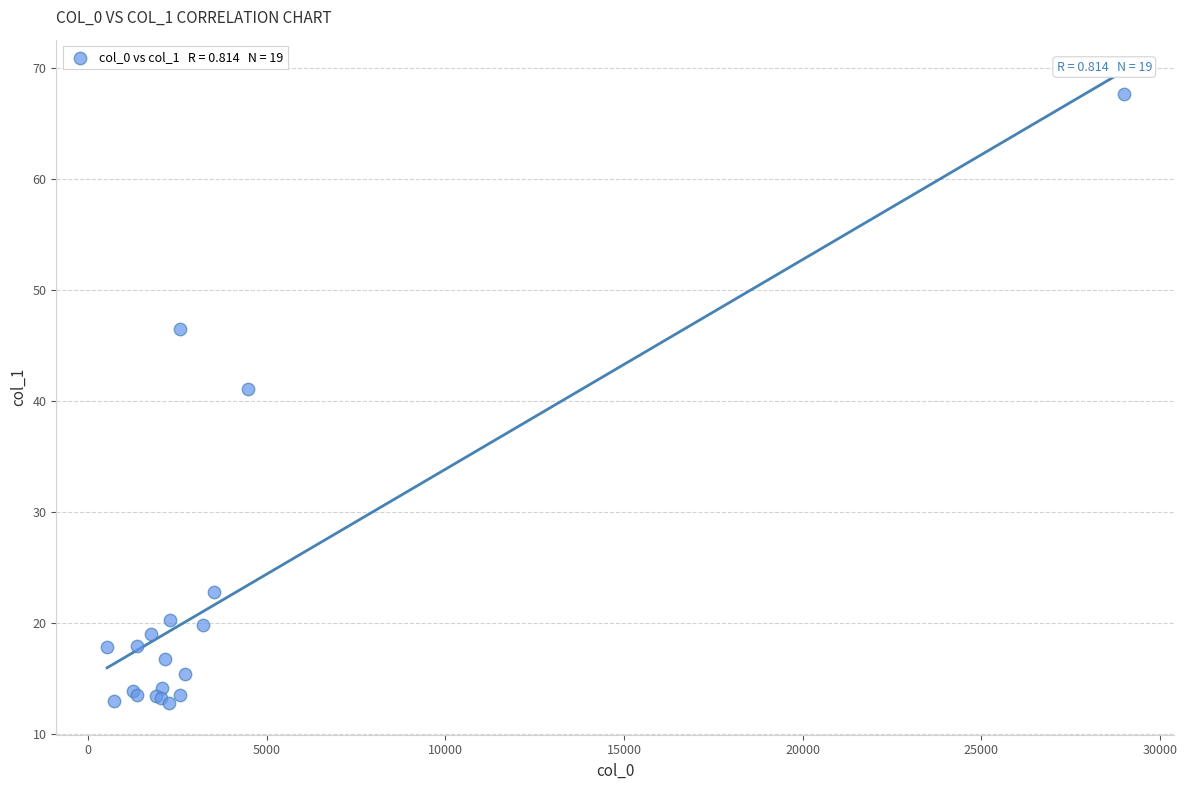

What Y value in the scatter plot is closest to 40?

41.1